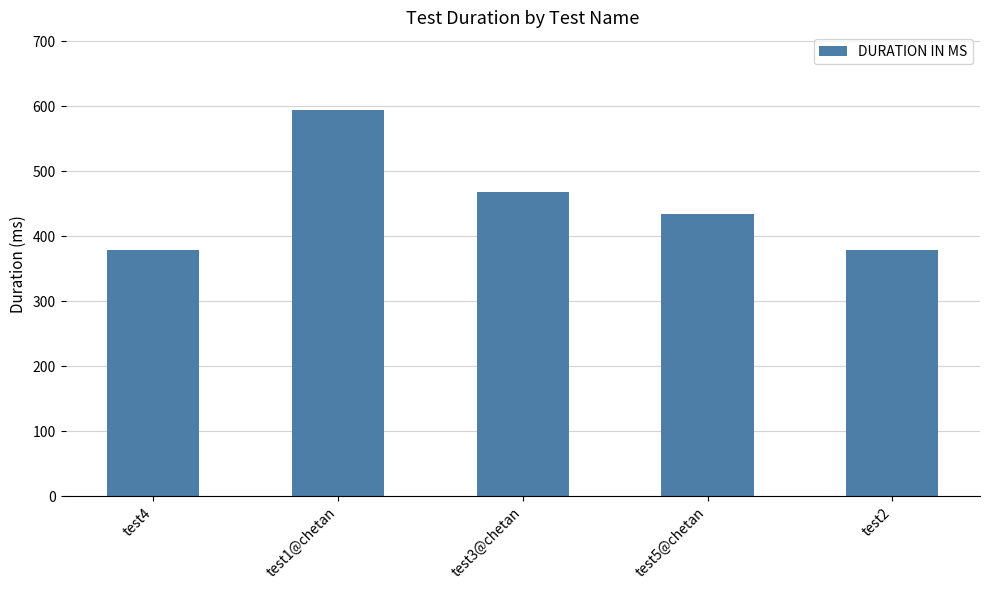

What is the ratio of the value at test4 to the value at test2?

1.0